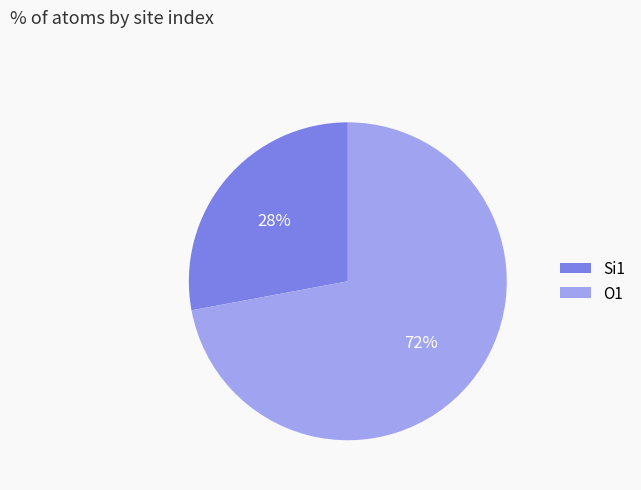

What is the ratio of the value at Si1 to the value at O1?

0.4